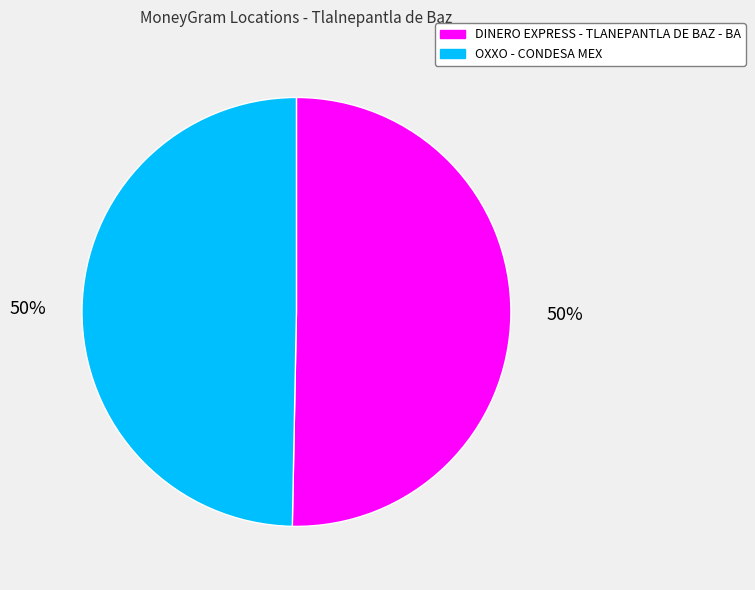

How many segments does this pie chart have?

2